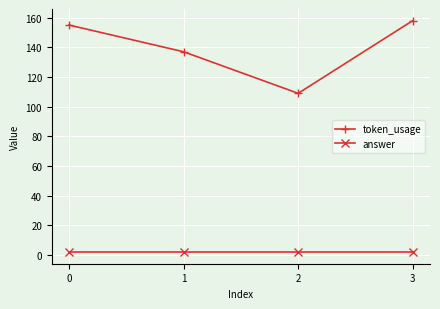

List the labels in order of token_usage value, smallest first.

2, 1, 0, 3